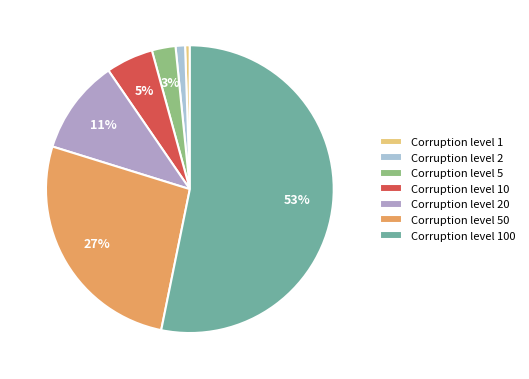

How many slices are in this pie chart?

7